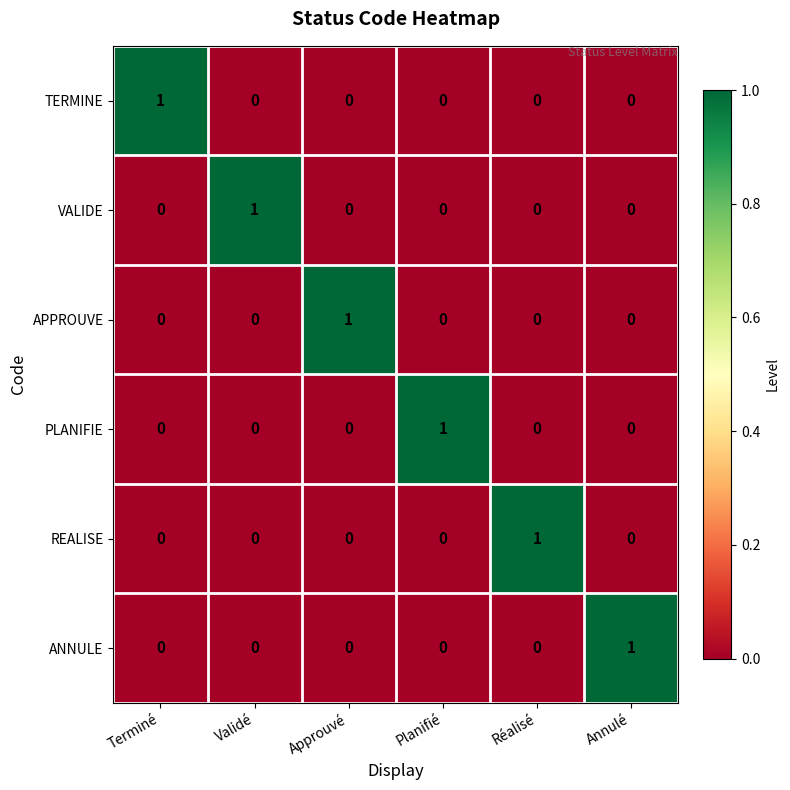

At how many categories does at least one series exceed 0?

6